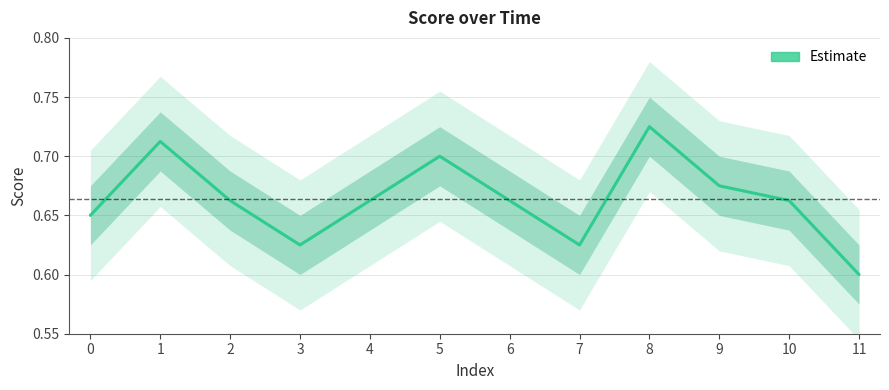

Rank the categories by value from lowest to highest.

11, 3, 7, 0, 2, 4, 6, 10, 9, 5, 1, 8